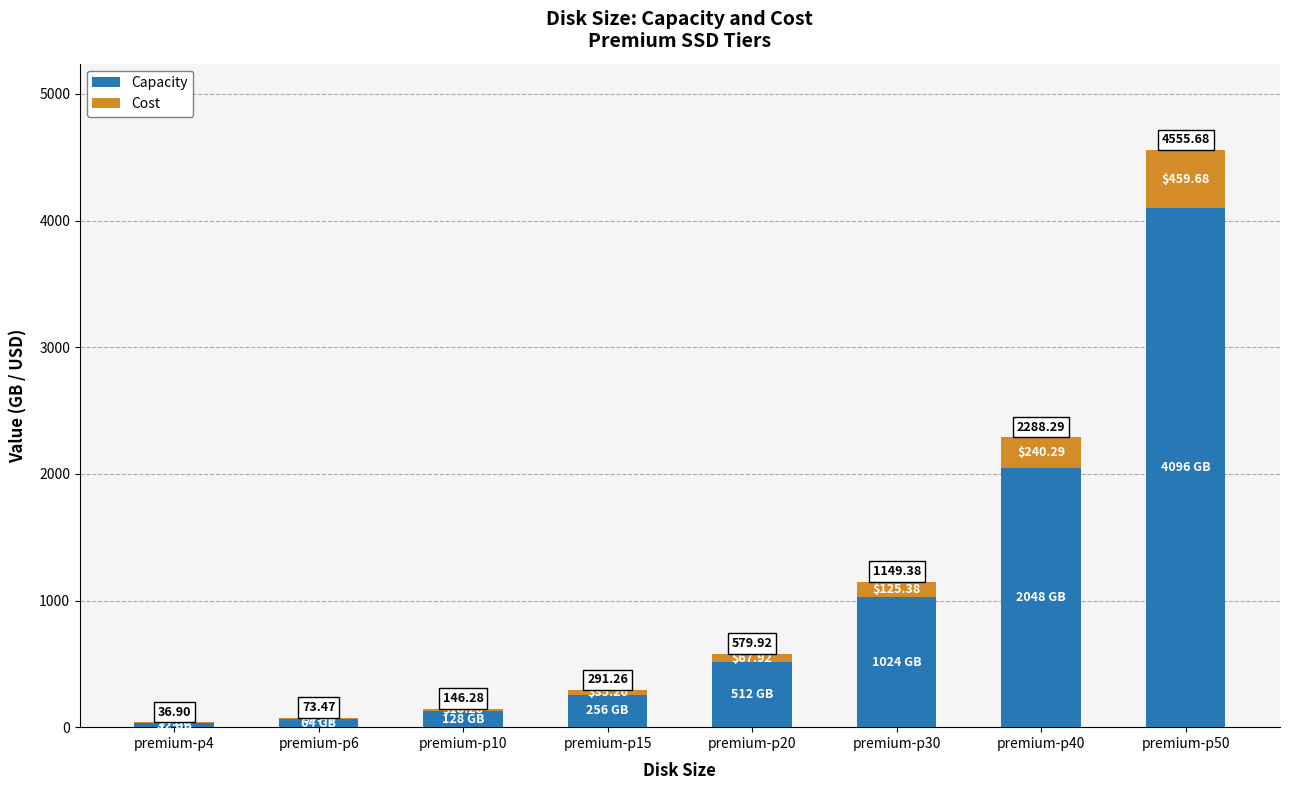

How many data points does each series have?

8